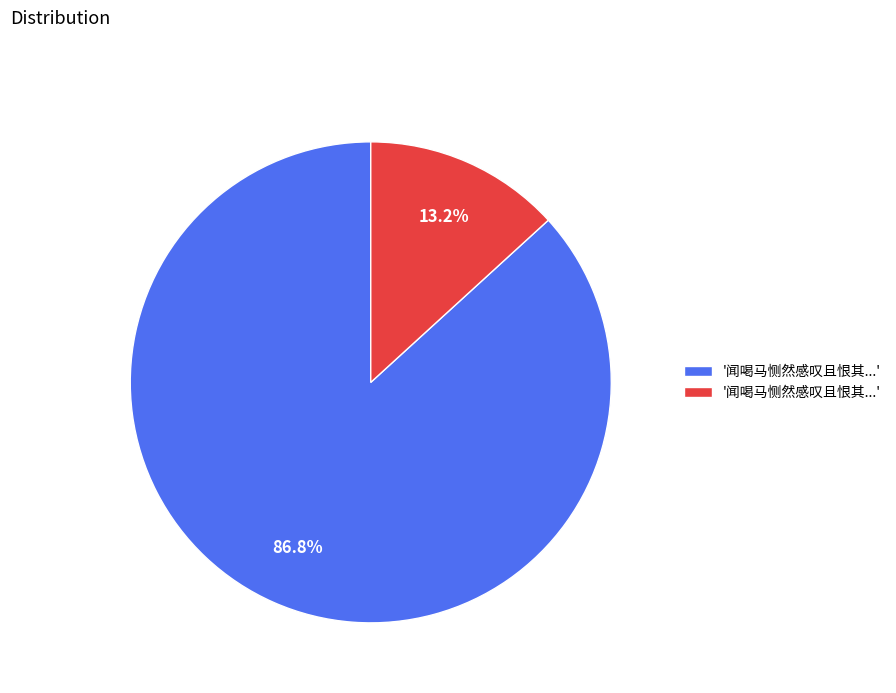

How many slices are in this pie chart?

2